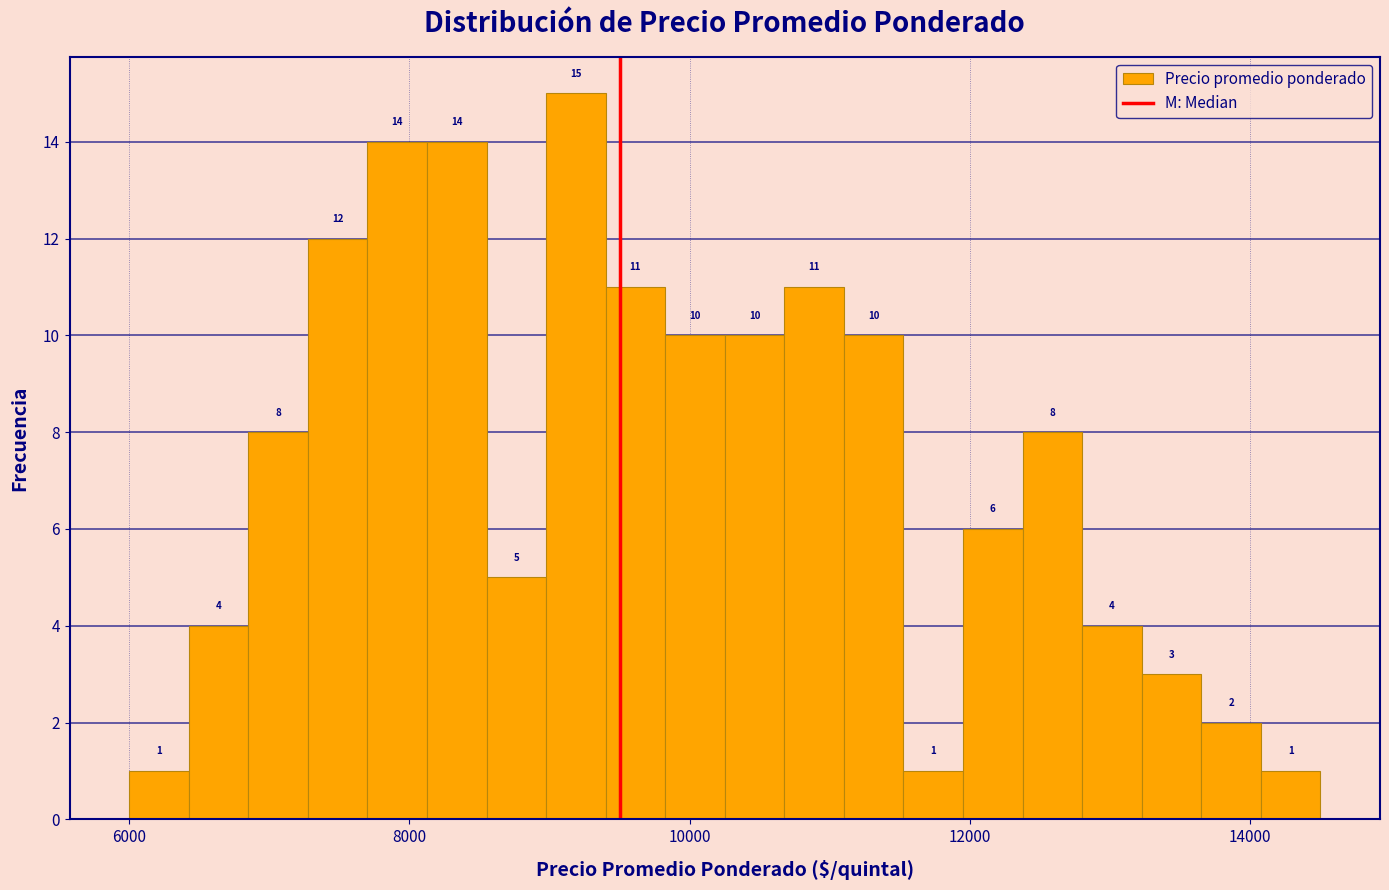

Around what value on the x-axis is the tallest bar? Give the approximate position of its centre, as read against the axis.

9200